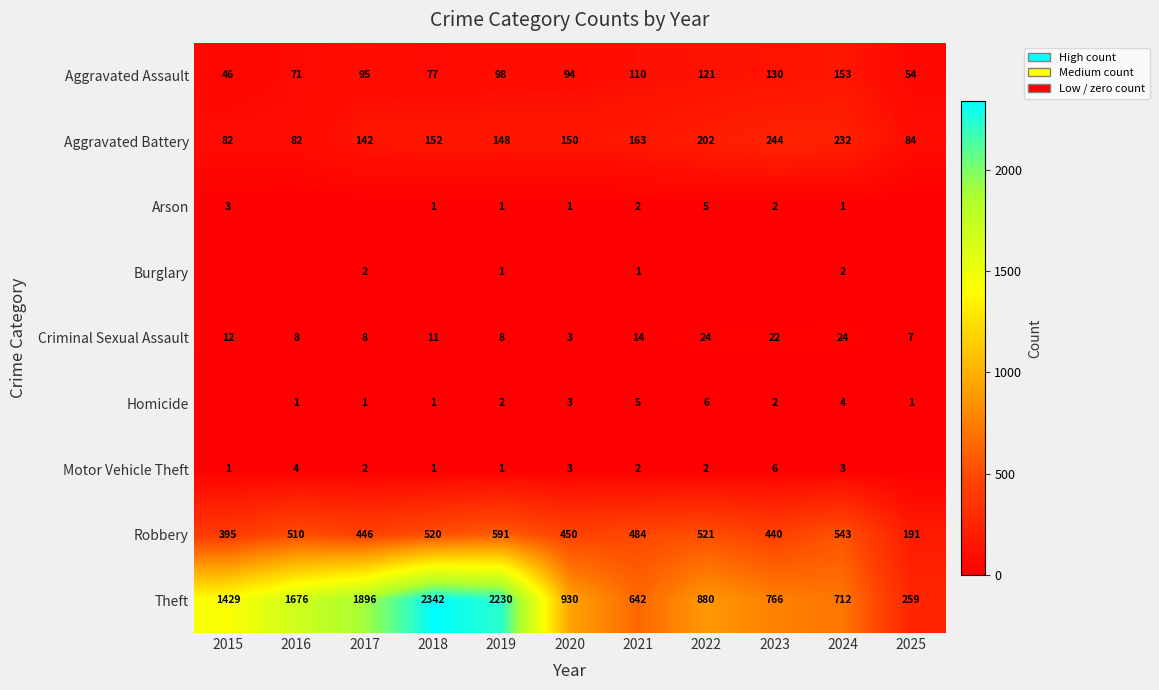

The Arson series shows 8 at 2022. True or false?

False